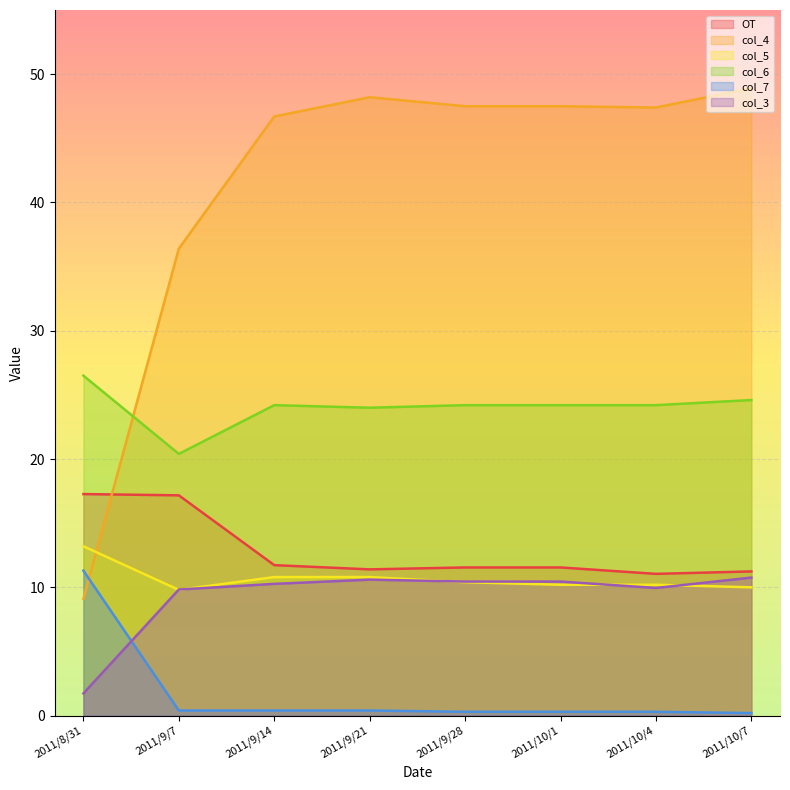

What is the sum of the col_7 values at 2011/10/4 and 2011/9/28?

0.6